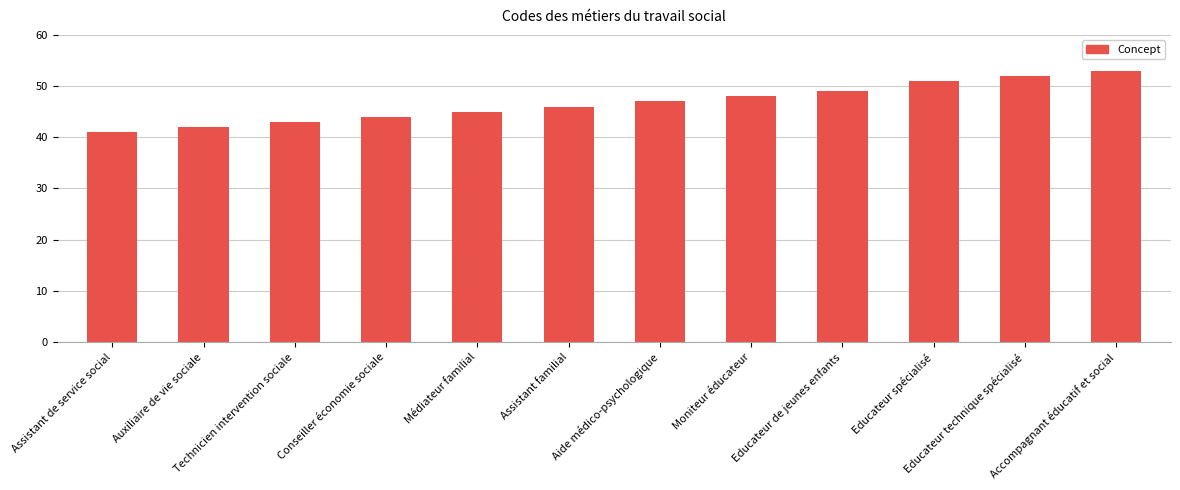

What is the difference between the values at Médiateur familial and Aide médico-psychologique?

2